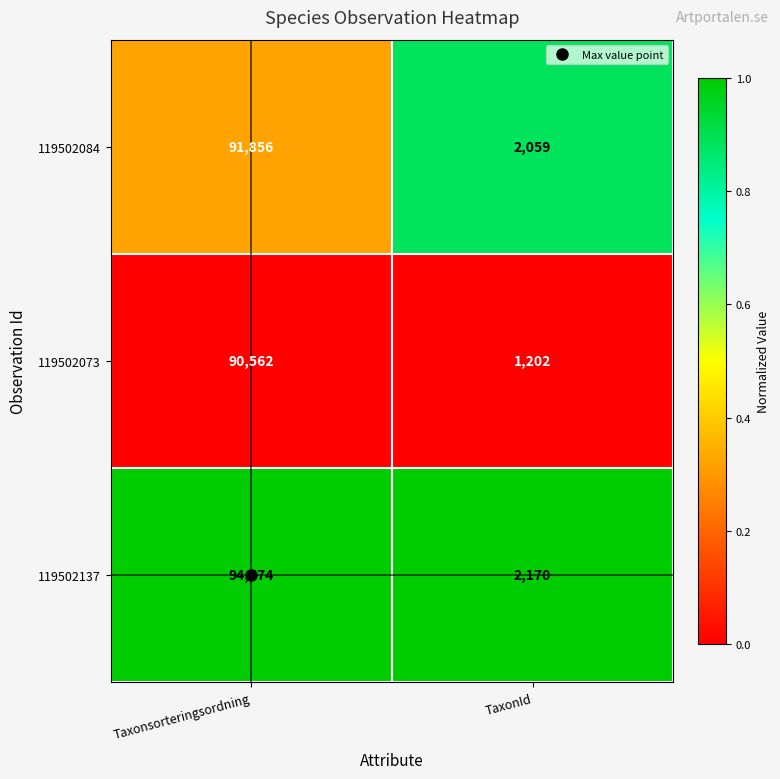

What is the spread (max minus min) of values at Taxonsorteringsordning?

4012